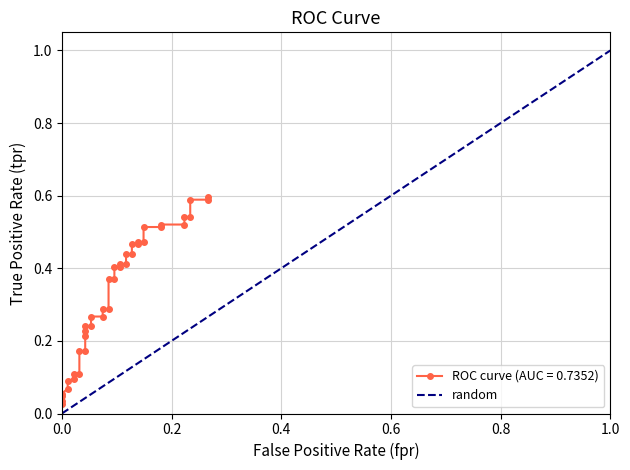

Which has a higher value, 1.0 or 0.0?

1.0